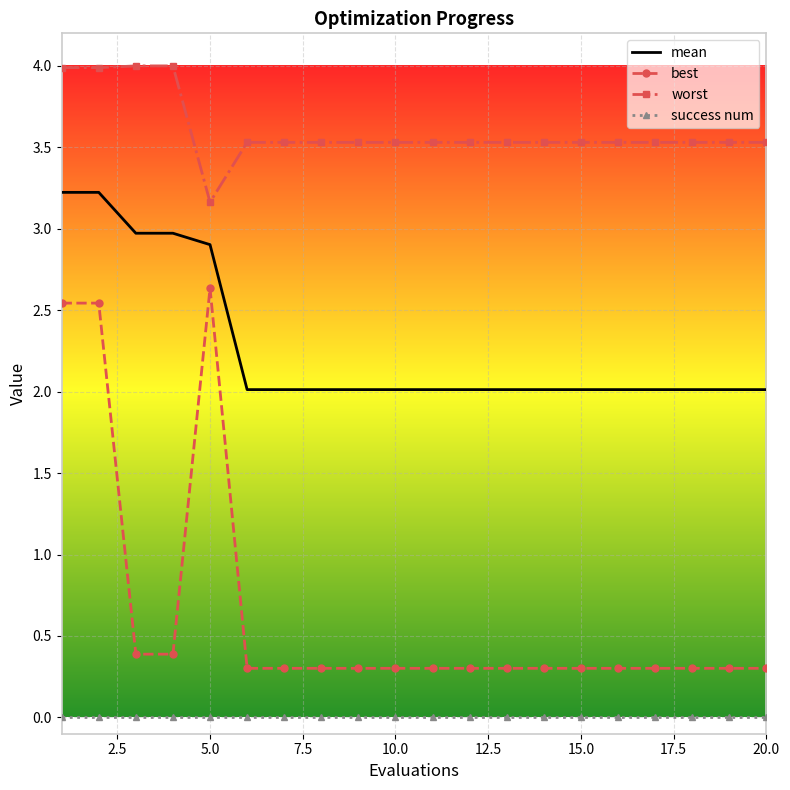

Rank the series by their average value, from lowest to highest.

success num, best, mean, worst